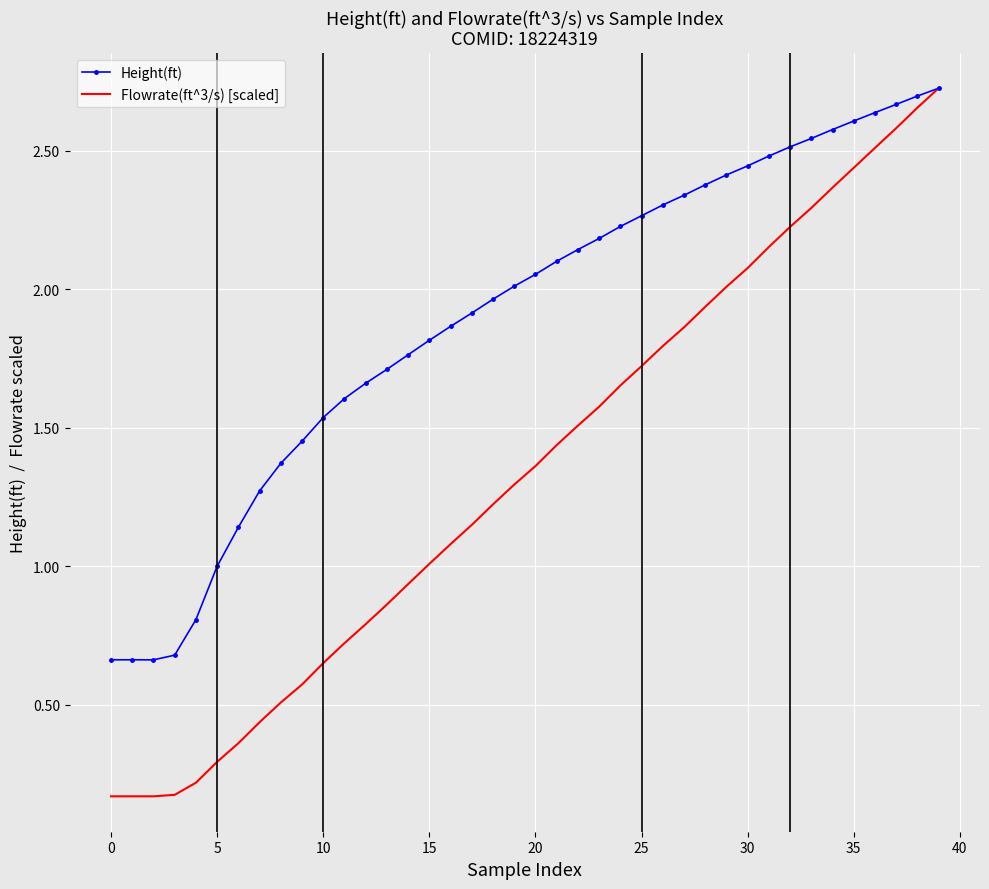

Which series has the largest total across all categories?

Height(ft)